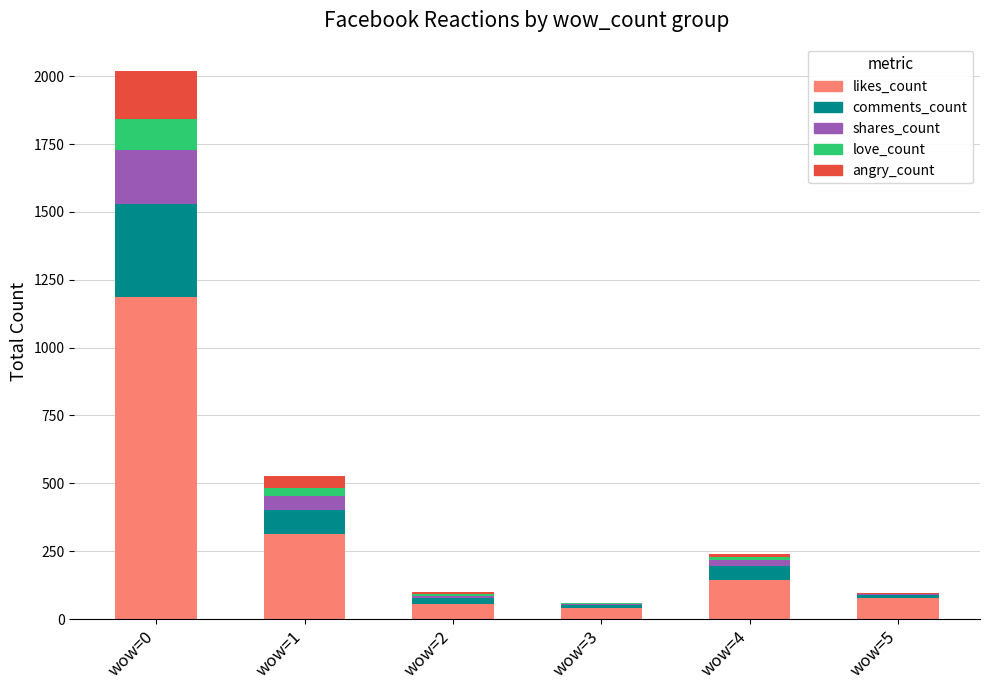

At which category is the sum across all series the highest?

wow=0